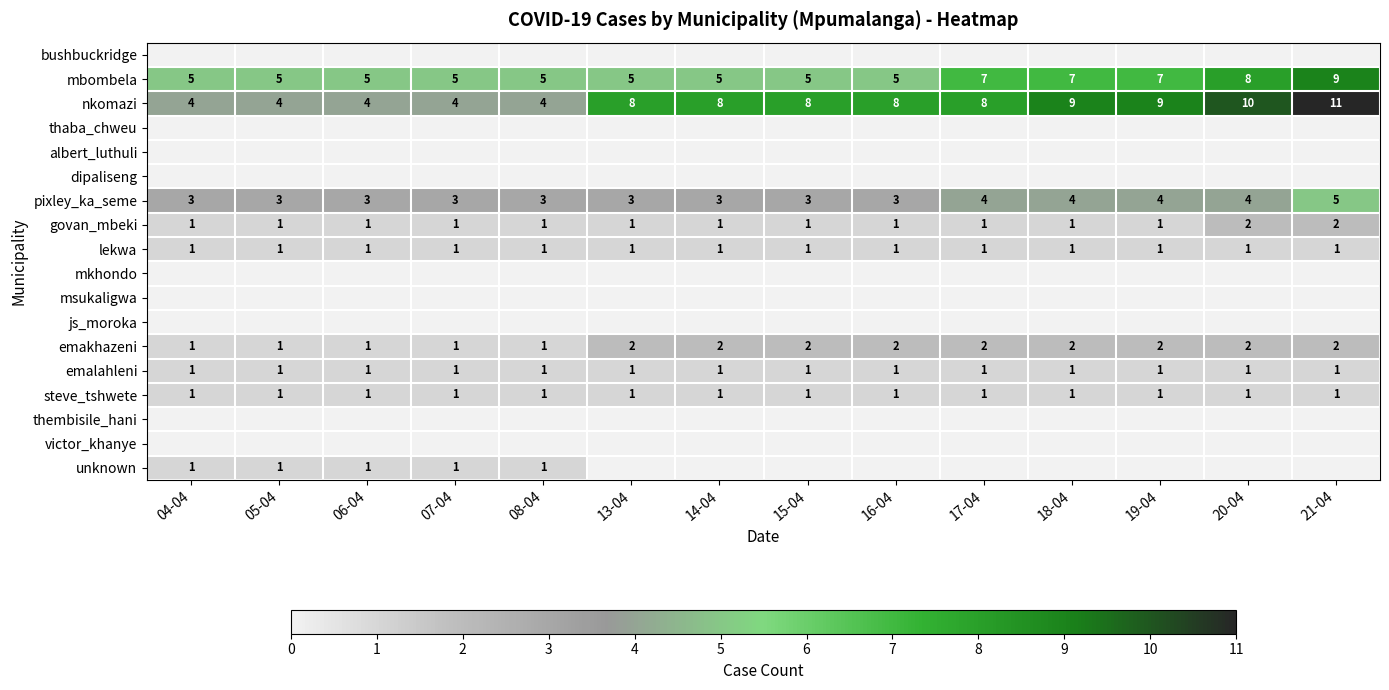

What is the sum of all pixley_ka_seme values?

48